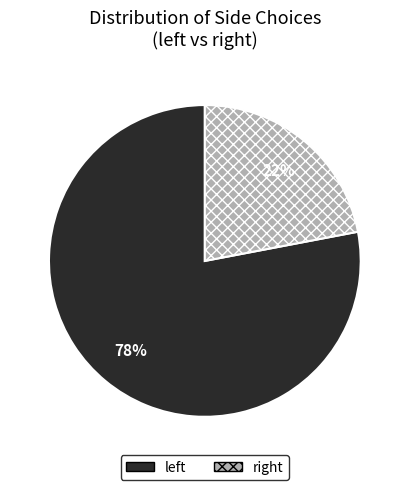

To the nearest percent, what is the difference between the largest and smallest slice percentages?

56%